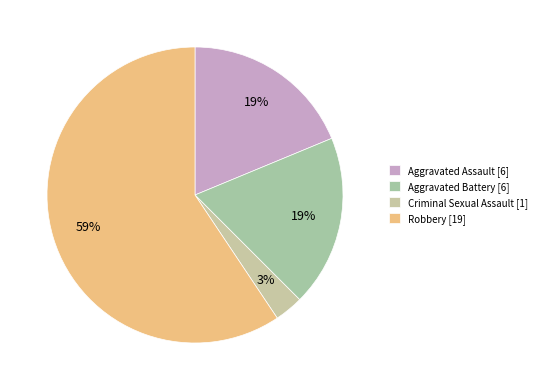

What percentage do Aggravated Battery and Aggravated Assault together represent?

37.5%